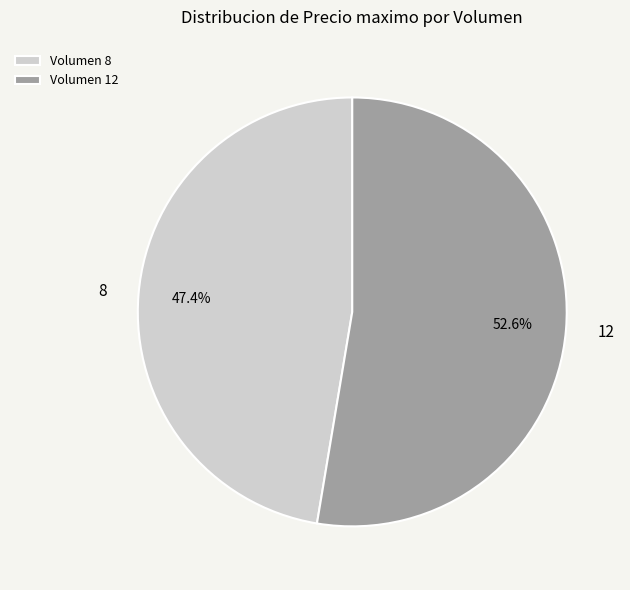

Rank the categories by value from highest to lowest.

Volumen 12, Volumen 8